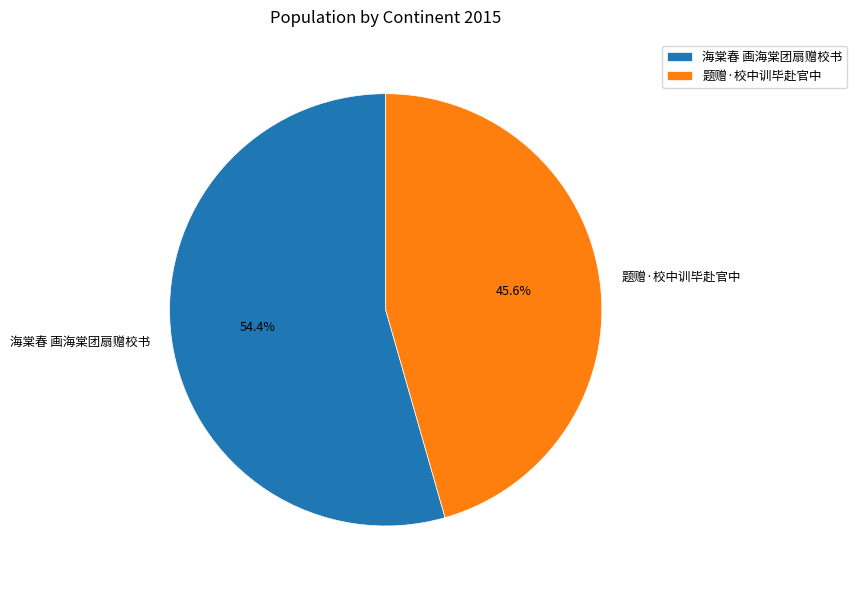

To the nearest percent, what is the combined percentage of 题赠·校中训毕赴官中 and 海棠春 画海棠团扇赠校书?

100%